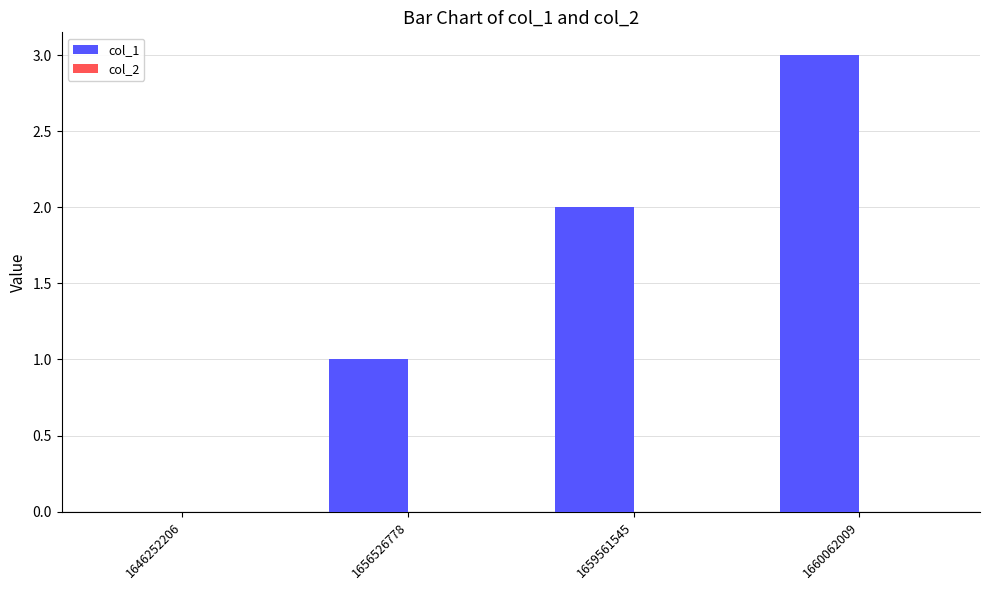

True or false: the data shows 2 at 1659561545.

True